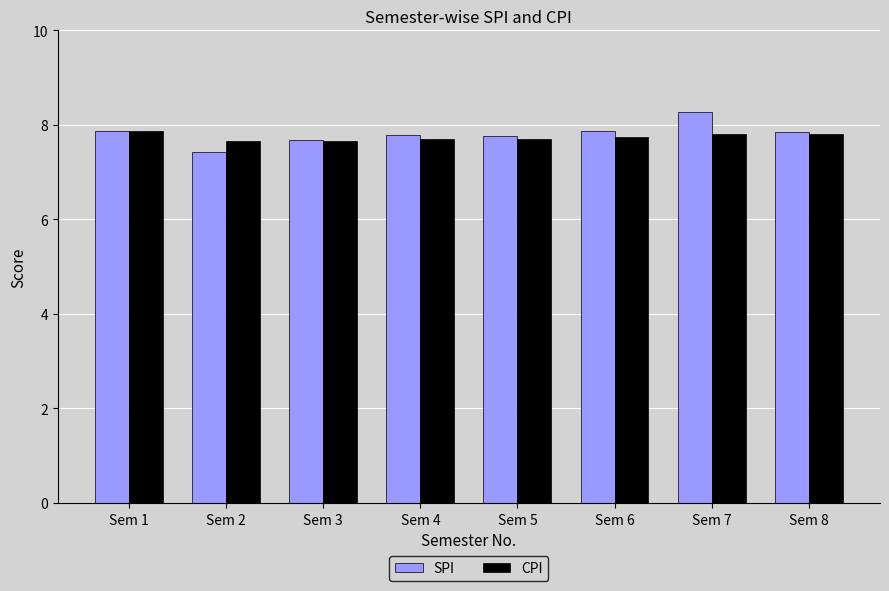

What is the total value across all series at Sem 4?

15.5